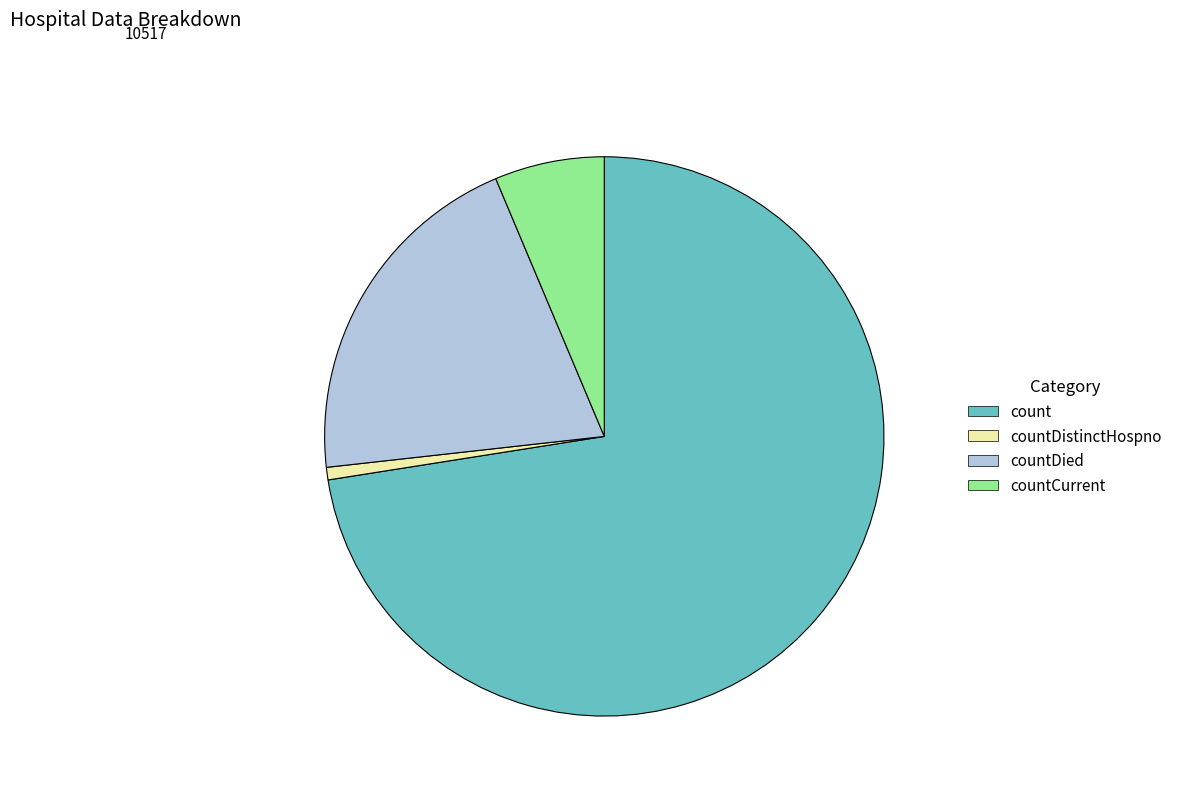

What is the largest slice in the pie chart?

count